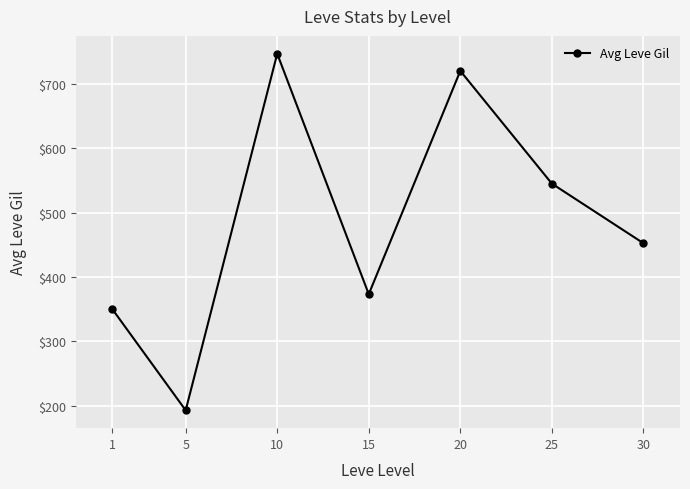

What is the average value?

482.9